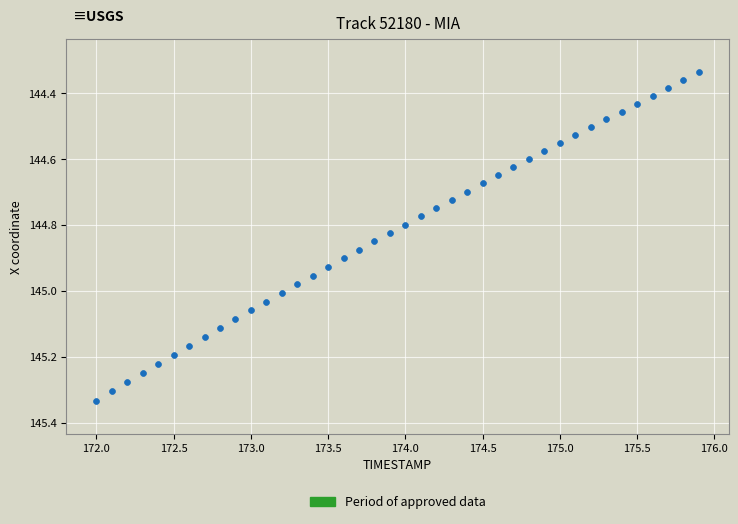

What is the range of X values (max minus min)?

3.9